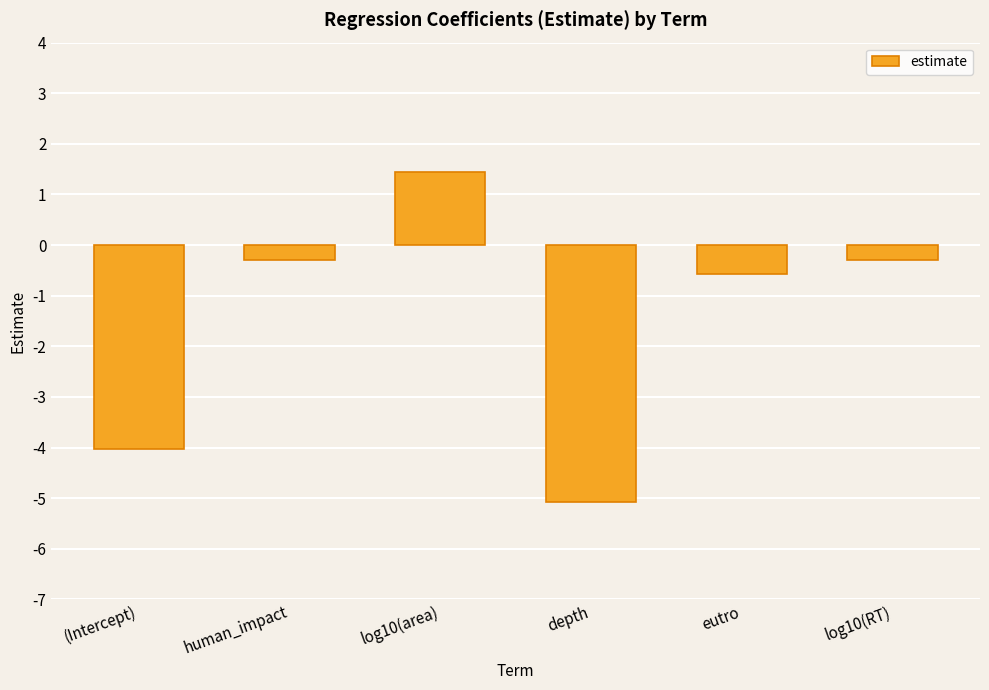

Read the value at log10(RT).

-0.3